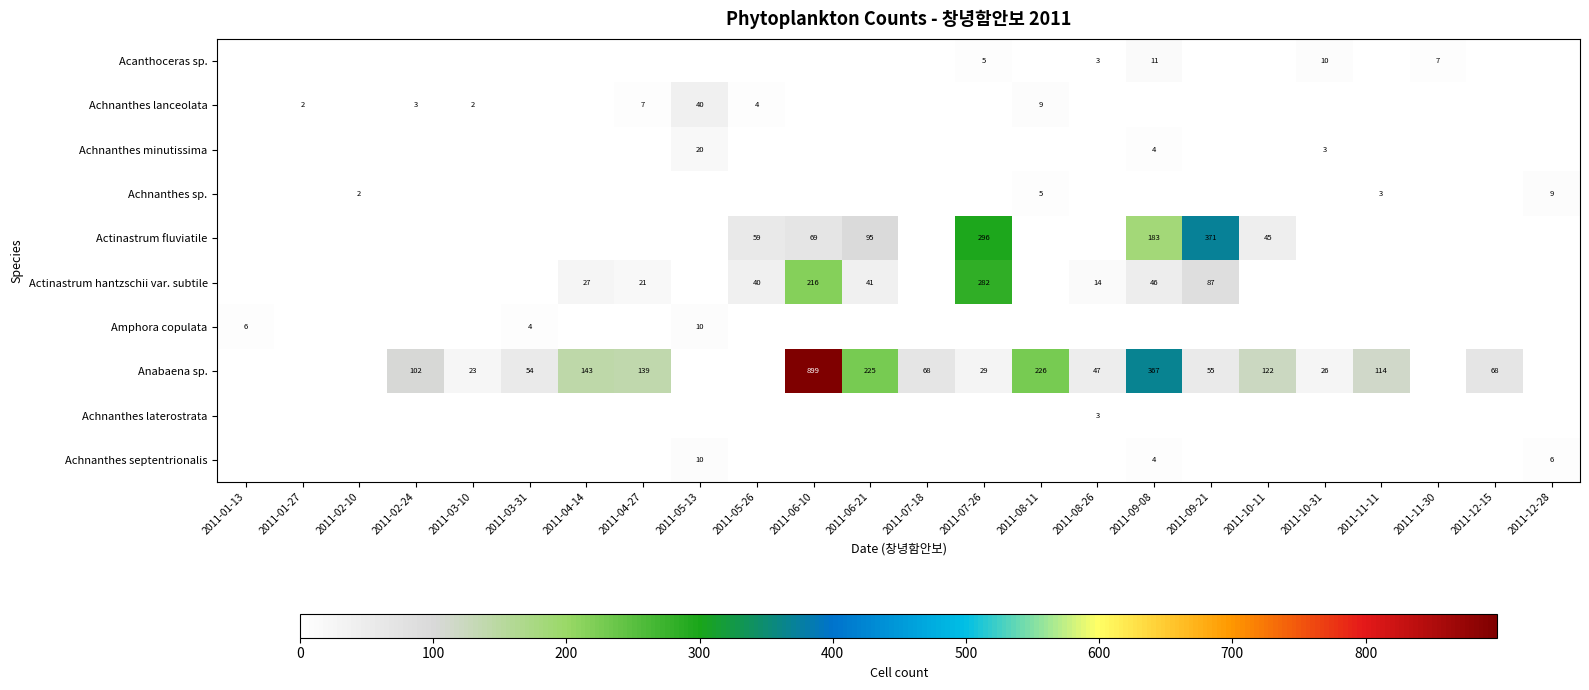

What is the difference between the highest and lowest values at 2011-10-31?

26